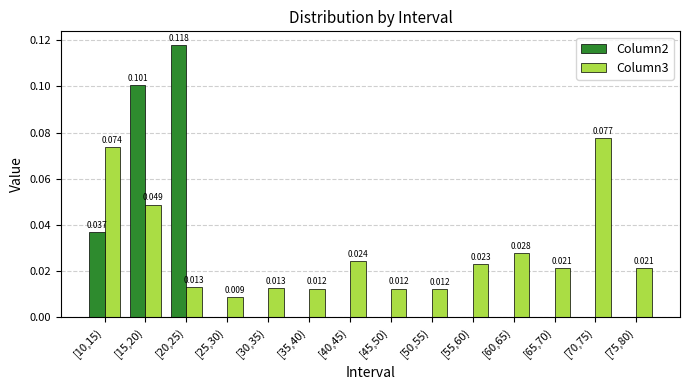

Is the value of Column2 at [50,55) greater than the value of Column3 at [40,45)?

No